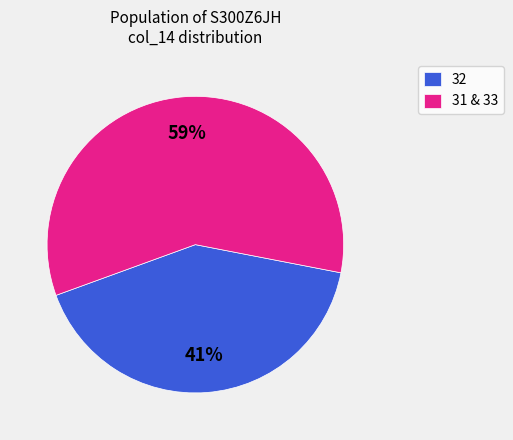

True or false: 32 accounts for 11% of the total.

False